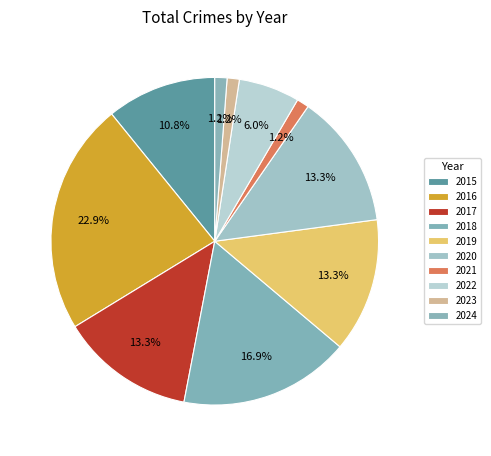

The 2021 slice represents 11% of the pie. True or false?

False